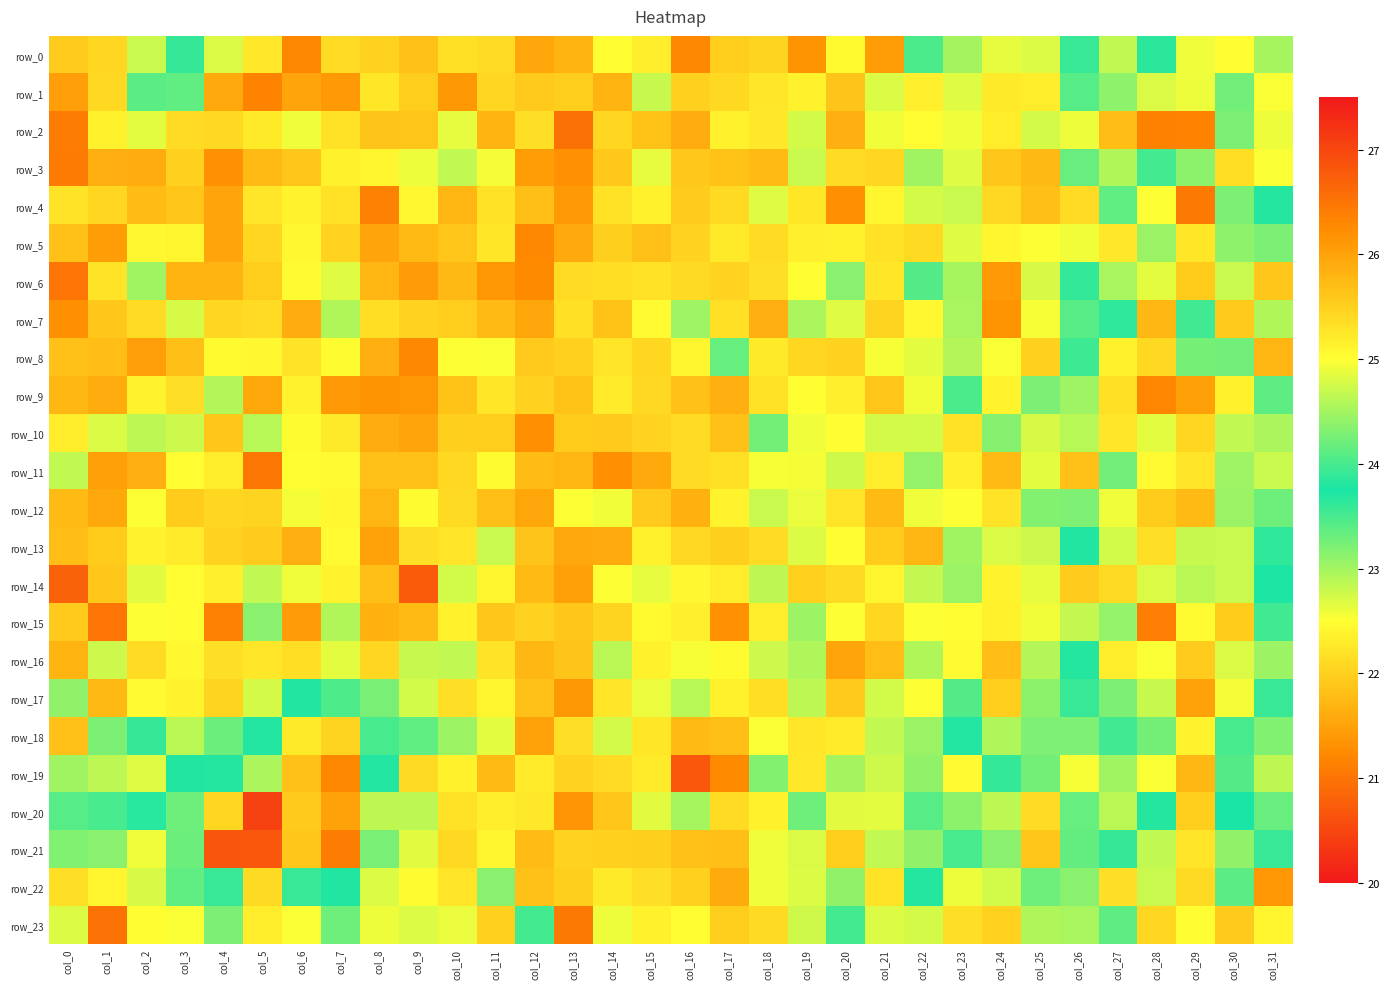

What is the total value across all series at col_20?

536.5